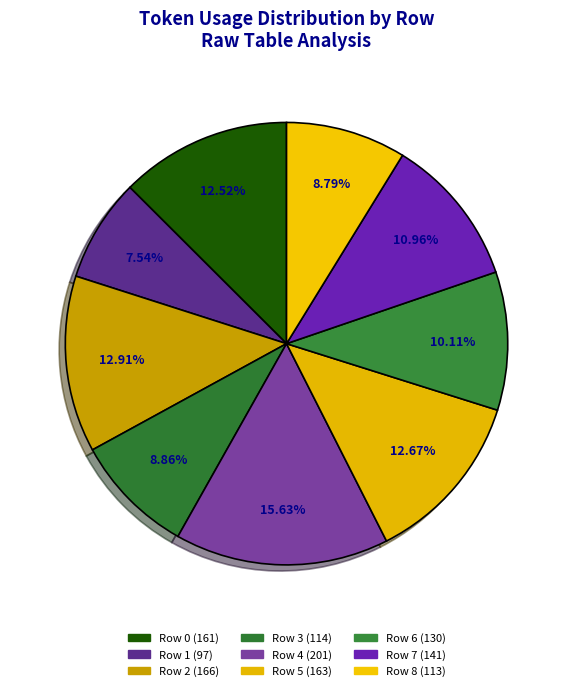

To the nearest percent, what is the average slice percentage?

11%